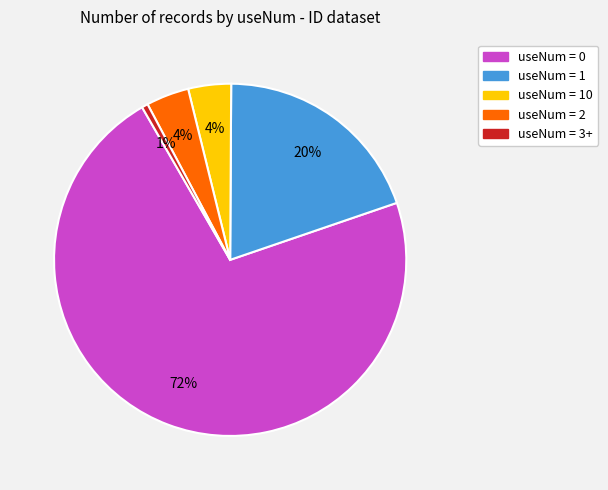

True or false: useNum = 2 accounts for 17% of the total.

False